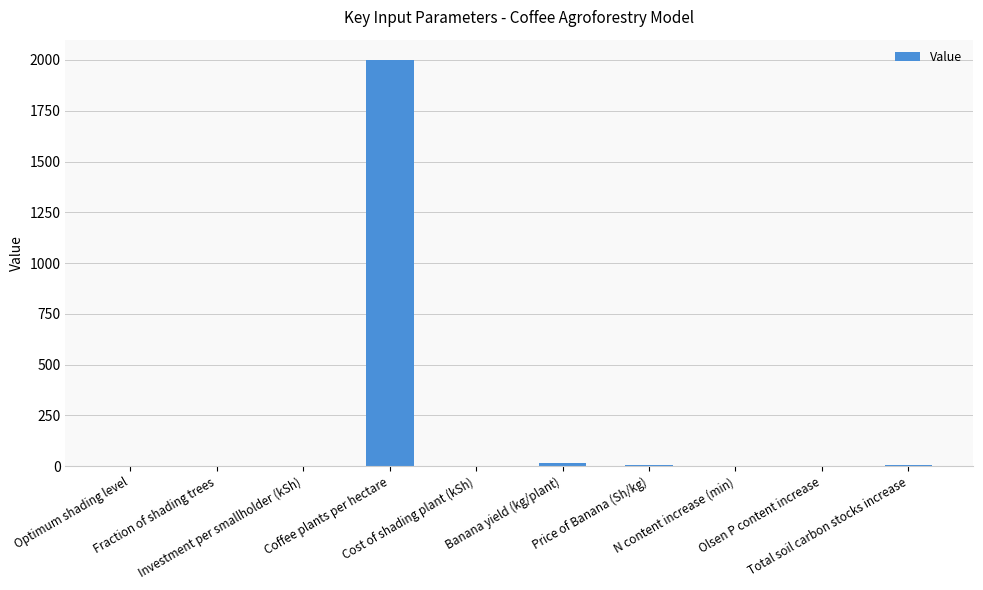

What is the average value?

203.0